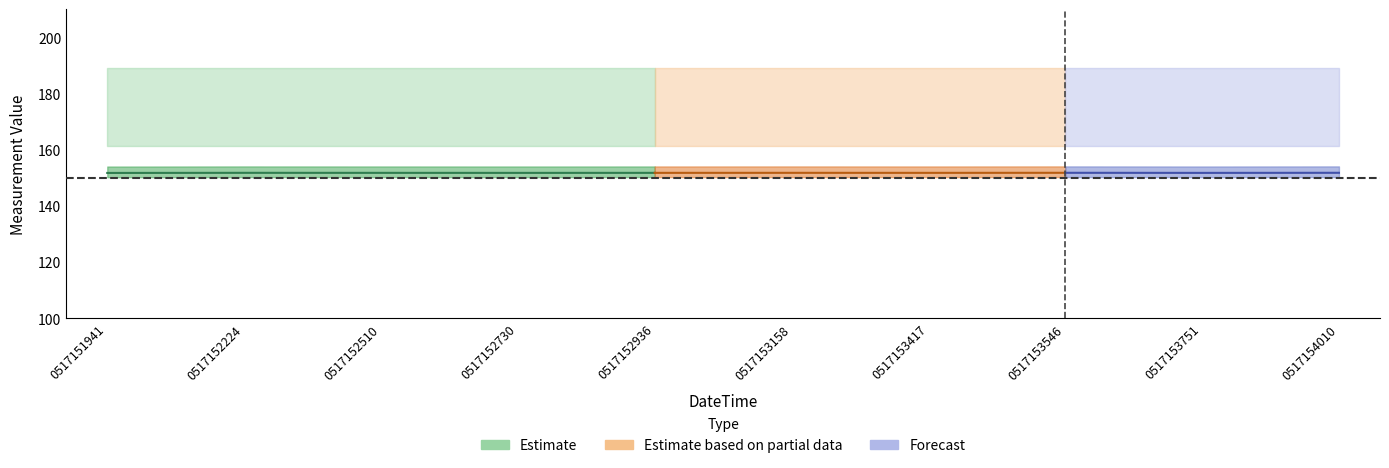

What is the value of the +Tol% point at the 5th from the left?

30.0